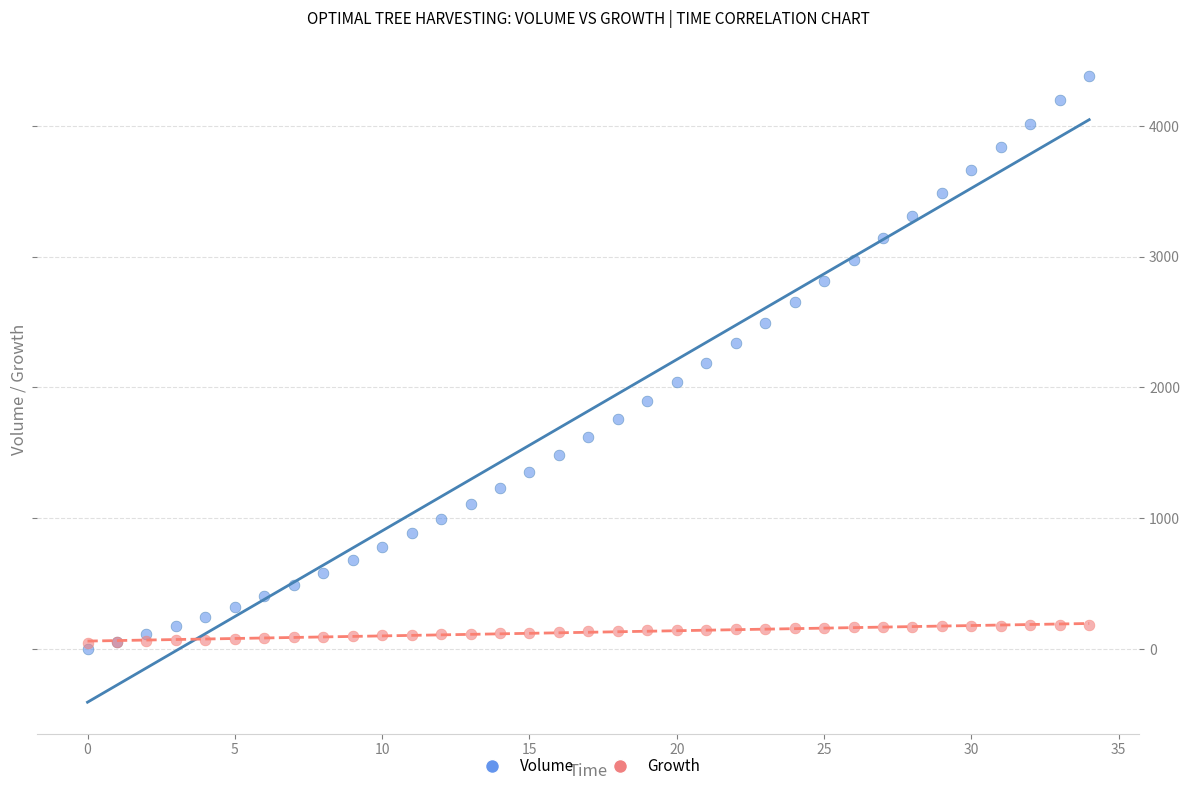

Which series has the largest Y range (max minus min)?

Volume